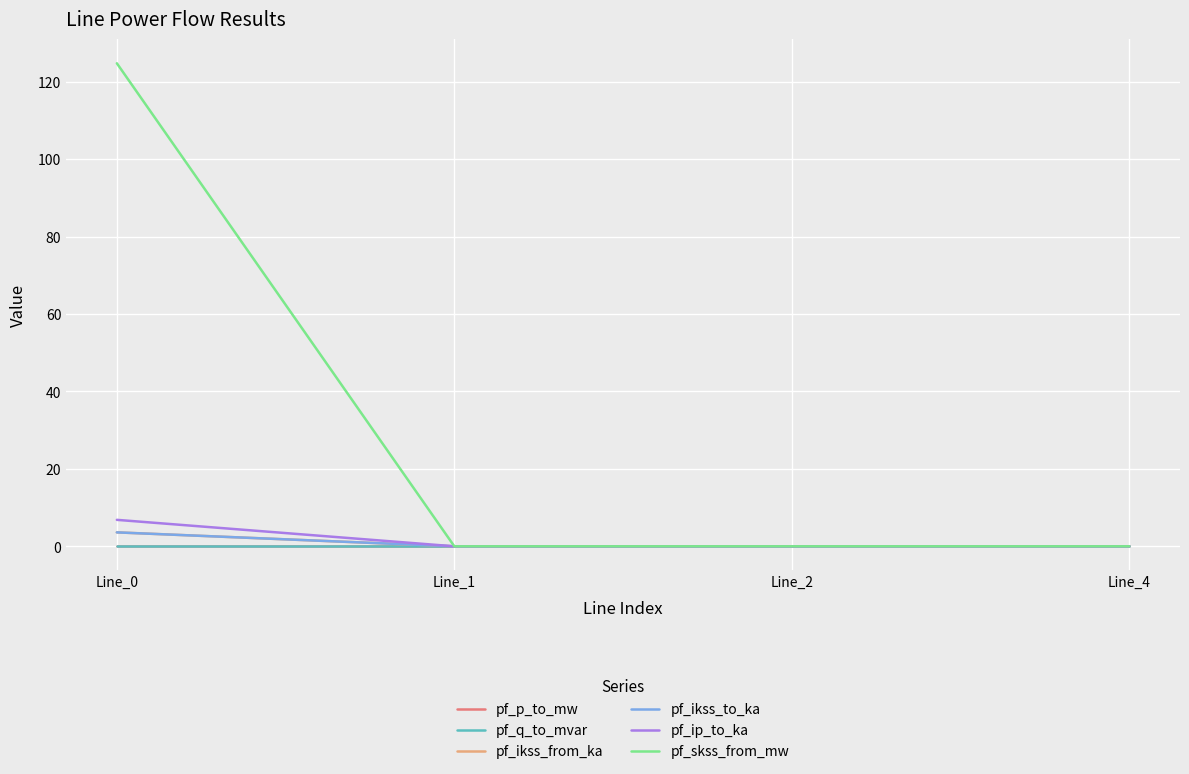

Does the chart display data point markers on the line(s)?

No